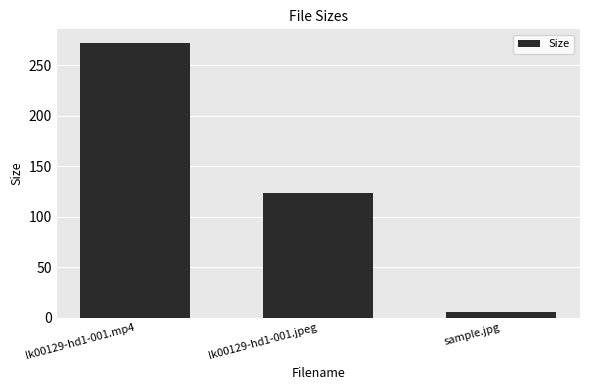

What is the sum of all values?

401.6